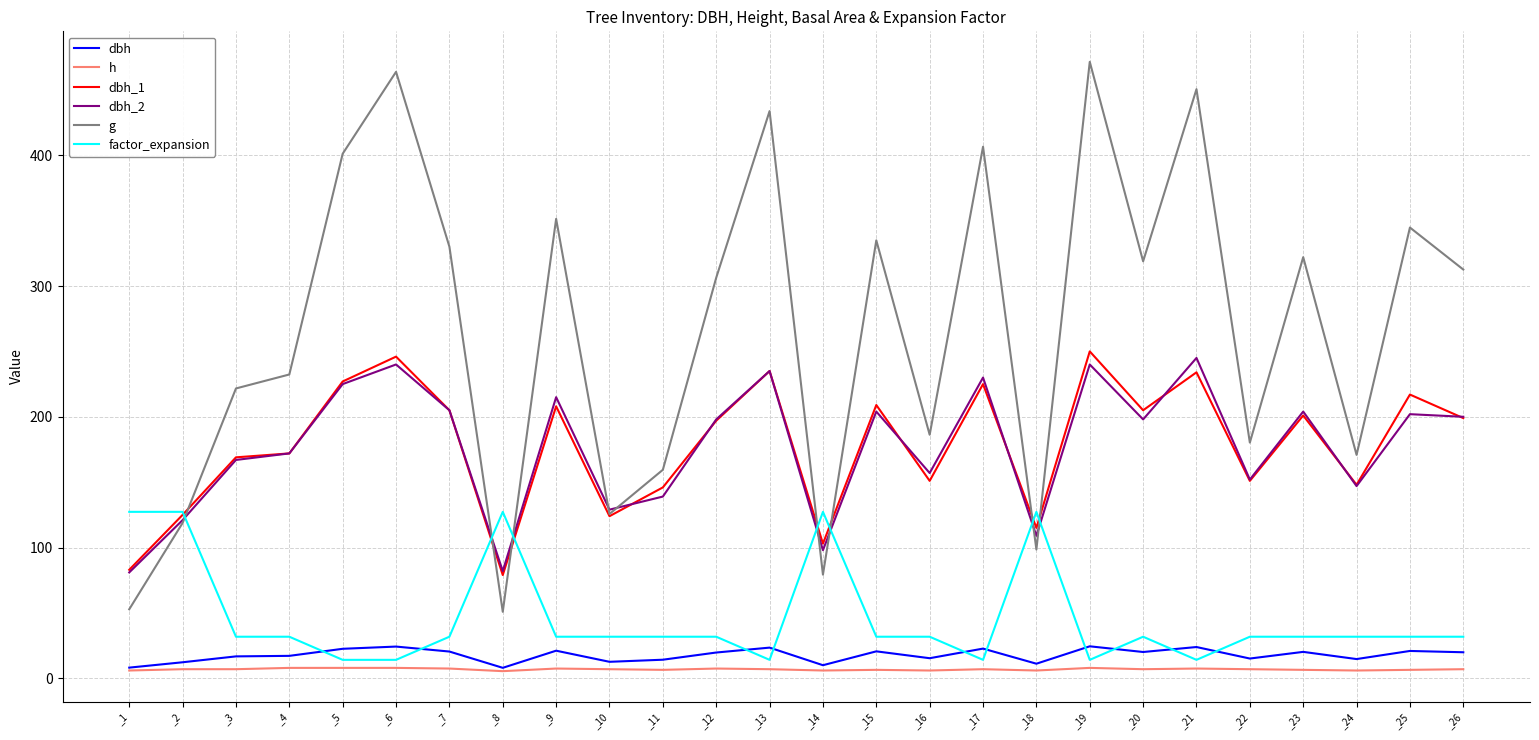

What is the average value of the dbh series?

17.7